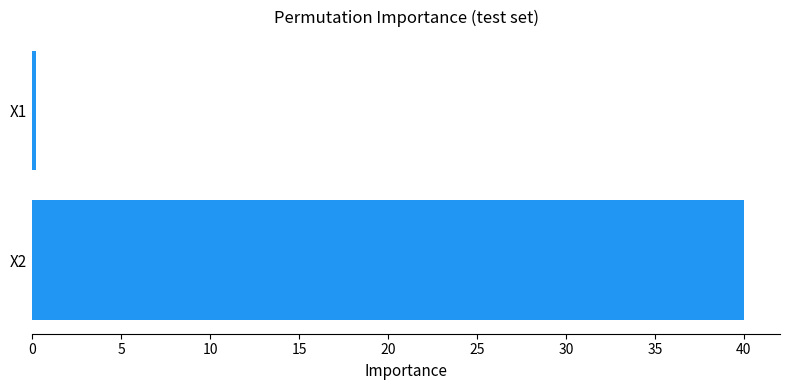

What is the average value?

20.1